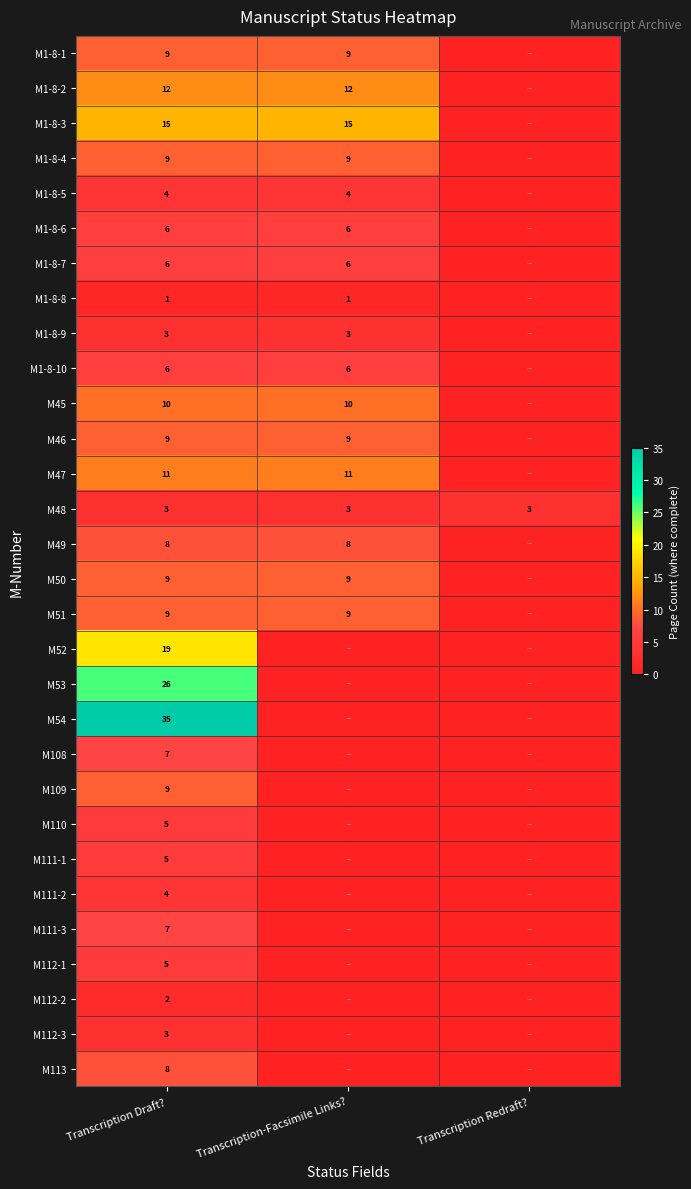

Is it true that M1-8-5 equals 4 at Transcription Draft??

True